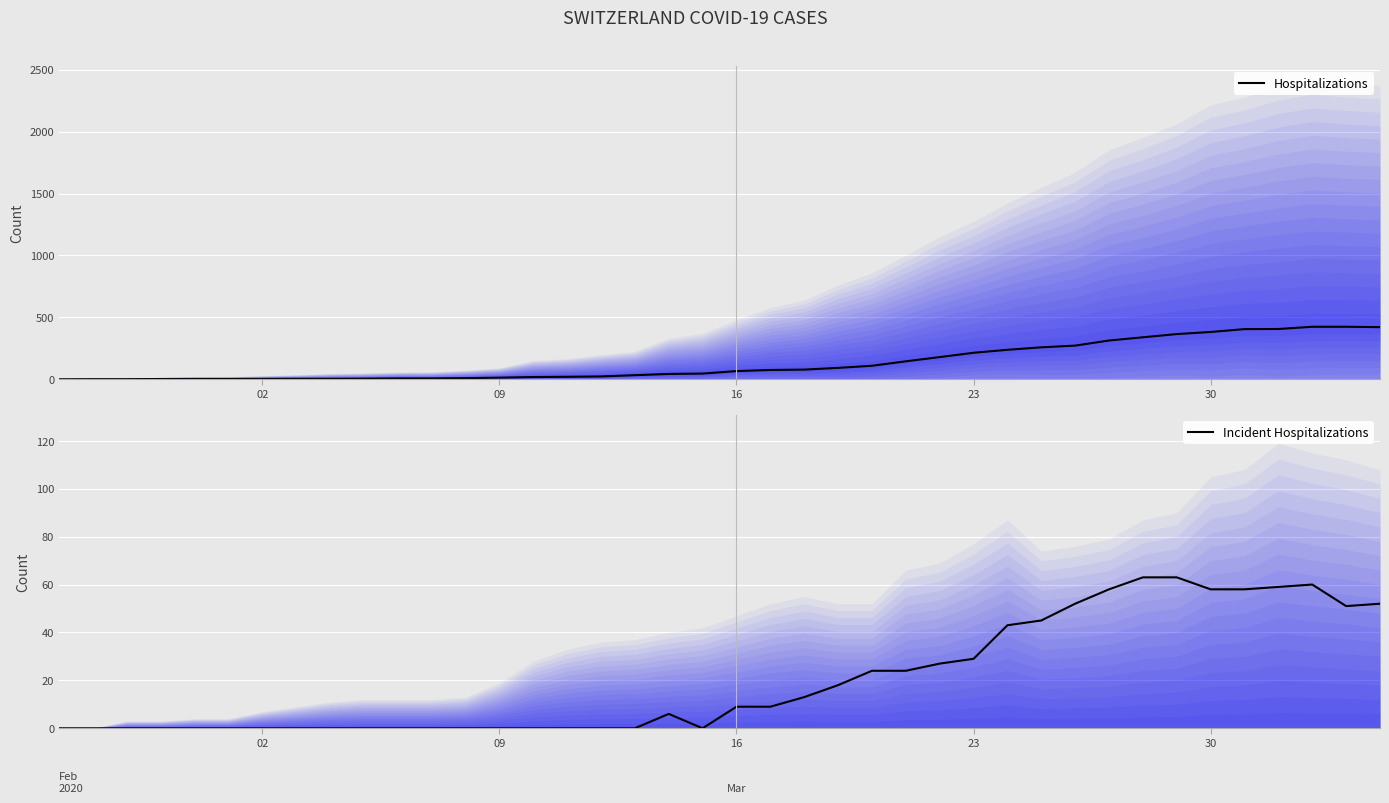

How many distinct data groups are displayed?

2